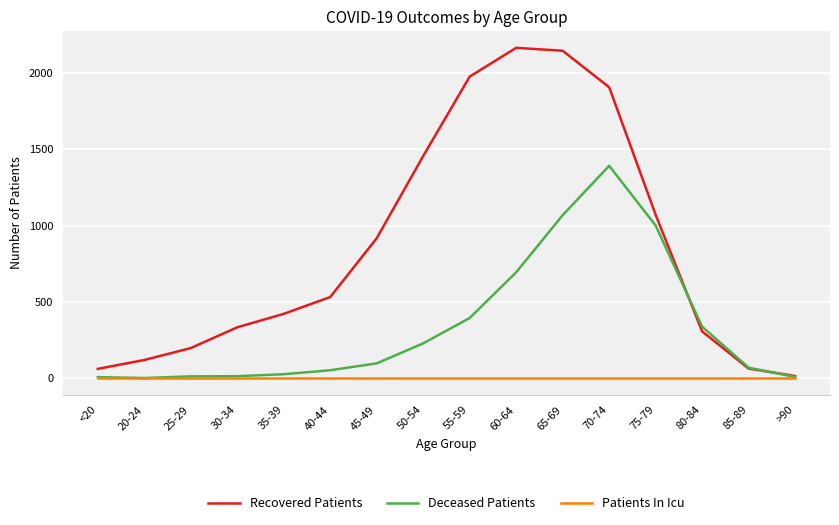

Rank the series by their average value, from highest to lowest.

Recovered Patients, Deceased Patients, Patients In Icu